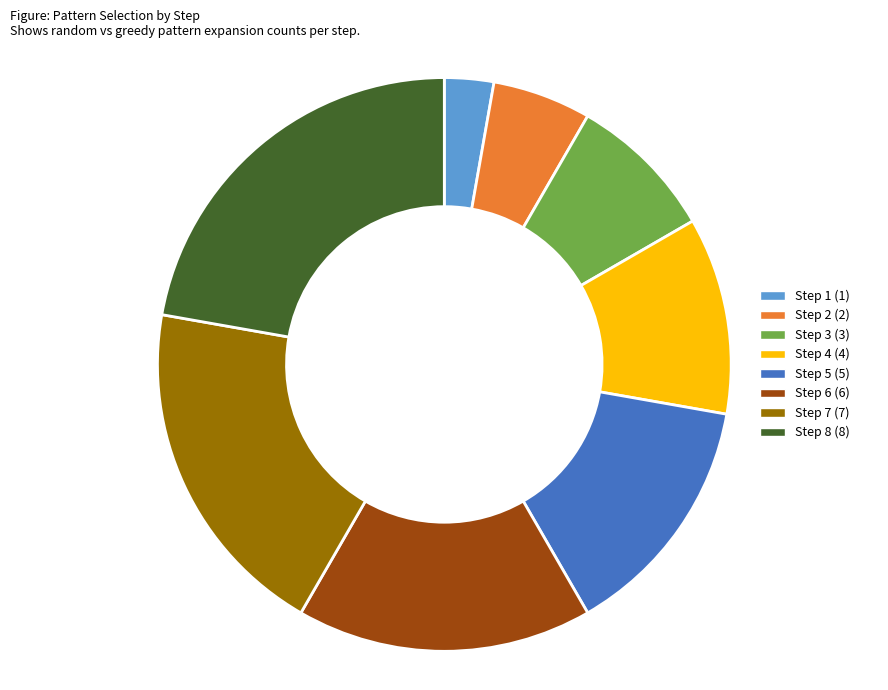

Combined, do Step 6 (6) and Step 2 (2) account for over 50%?

No